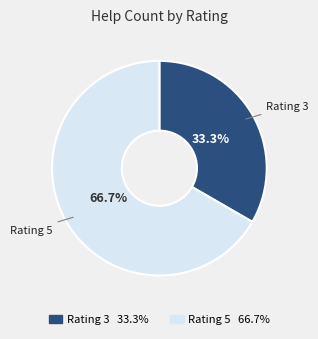

To the nearest percent, what is the difference between the largest and smallest slice percentages?

33%